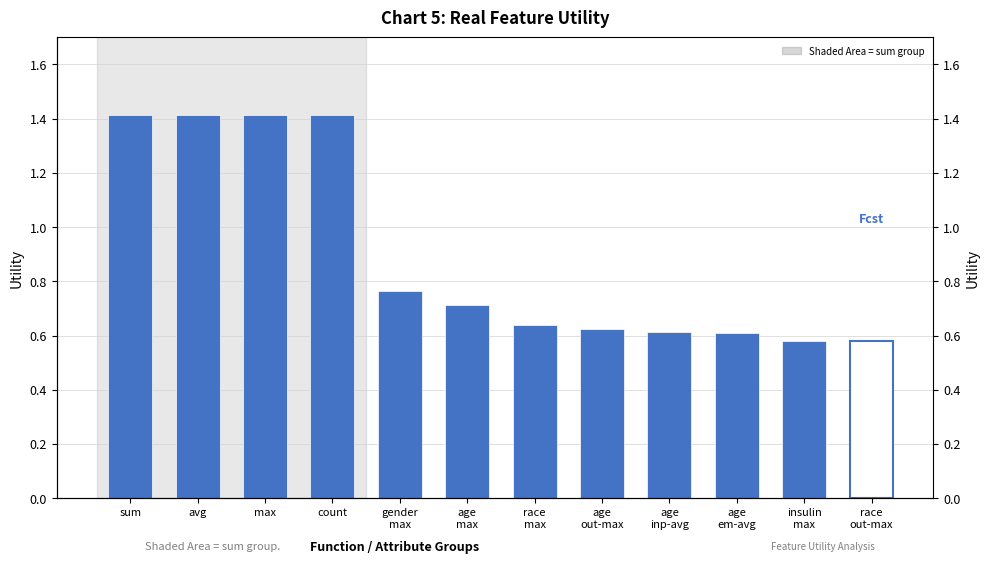

Which label corresponds to the largest value in the chart?

sum